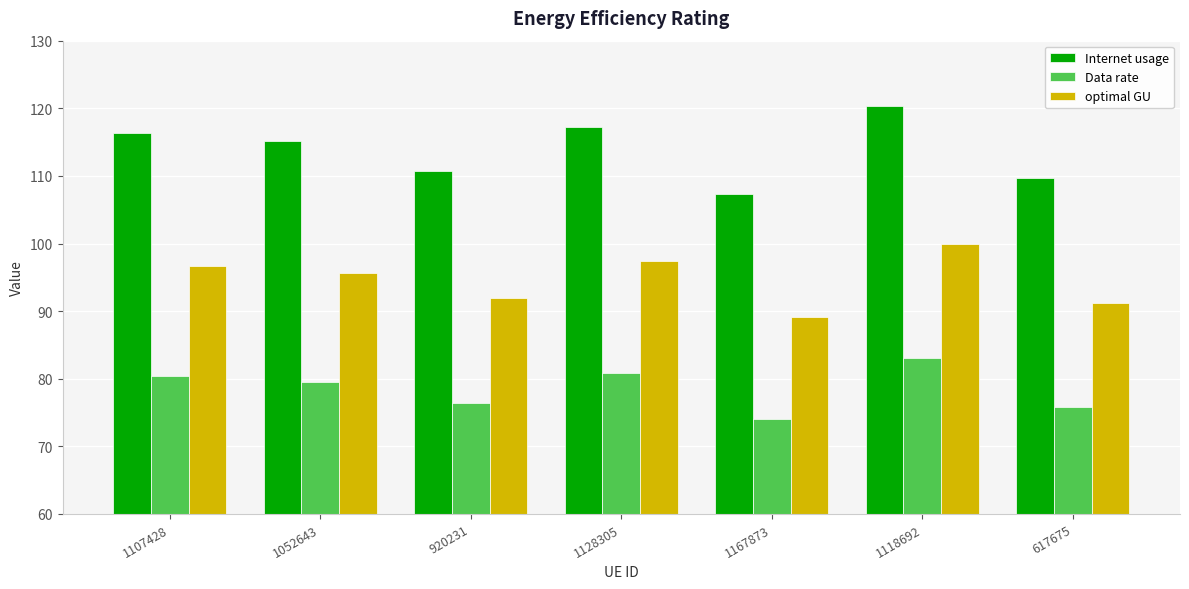

At which label does Data rate first exceed 79?

1107428